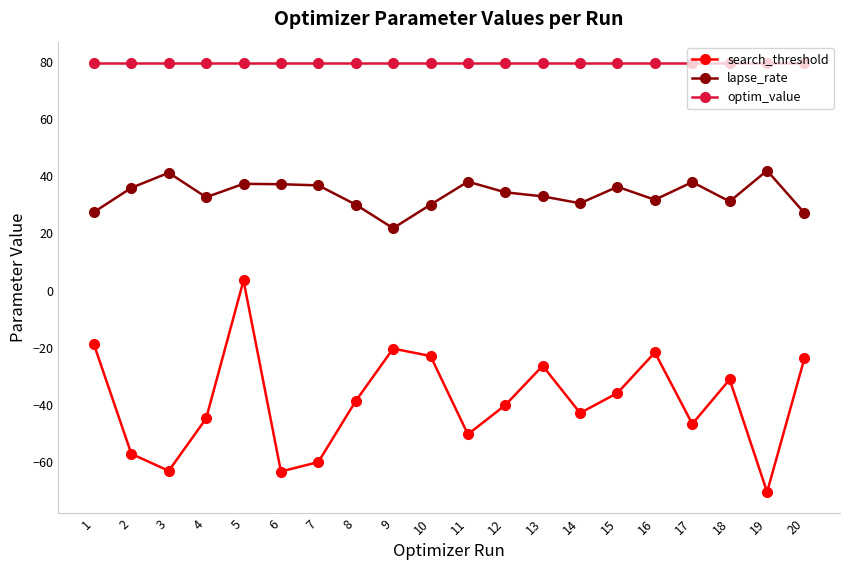

At which category is the sum across all series the highest?

5